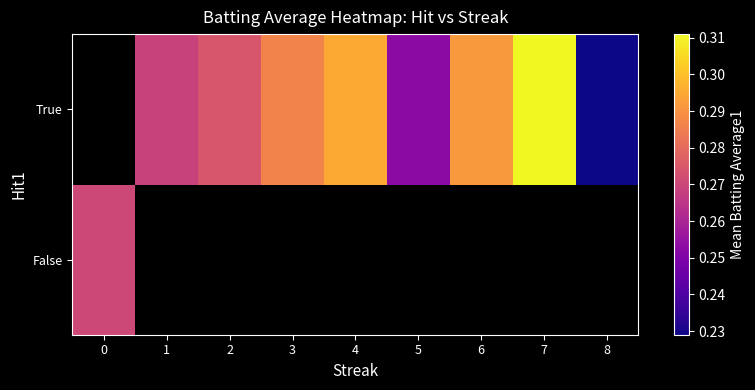

Is the value of row_0 at 2 greater than the value of row_1 at 0?

No